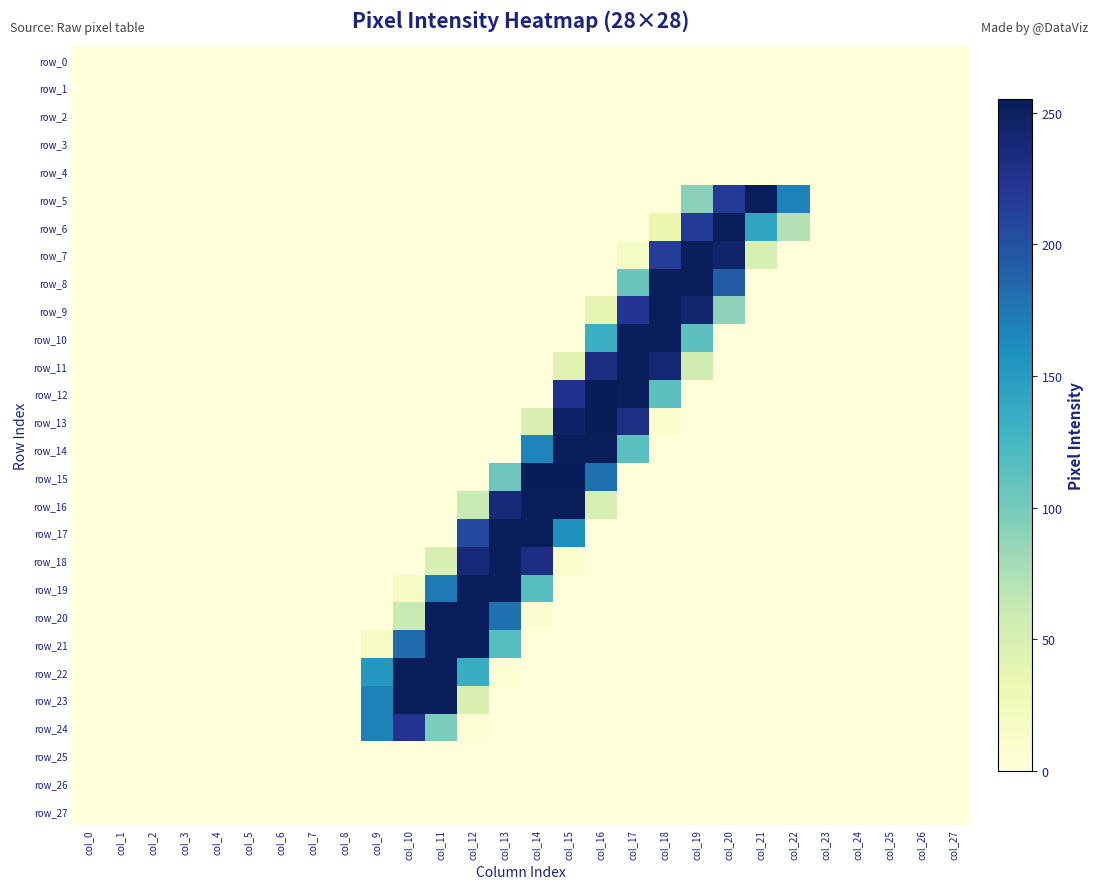

Which series has the largest total across all categories?

row_17